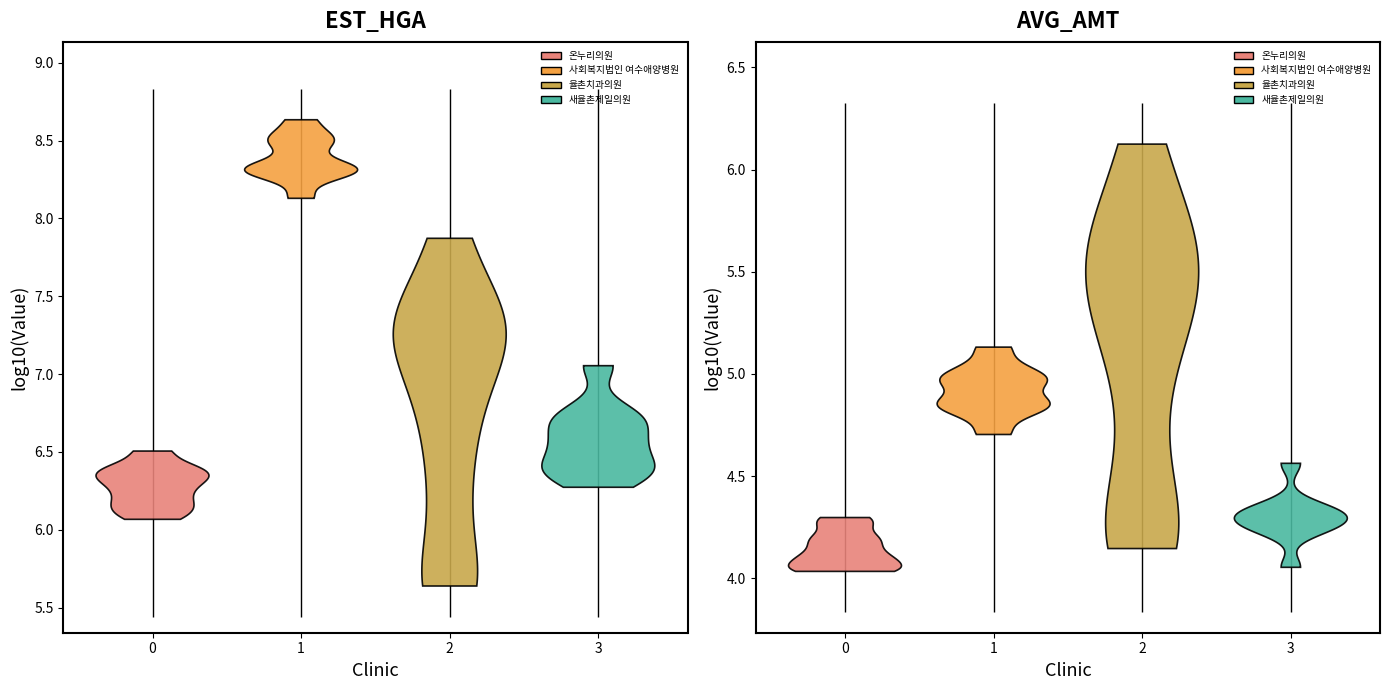

Reading right to left, list all the values displayed in this chart.

온누리의원: 1654595	1327367	1167978	2179912	3205325	1451355	2484065	1864966	2480453	2114215
사회복지법인 여수애양병원: 212189564	211936030	321858665	339469960	189182402	287019498	134562598	194205228	214596853	430074154
율촌치과의원: 27825093	1631951	74492174	468855	15198213	435699	21757022	18570892	8118475	4195824
새율촌제일의원: 4945930	11326179	2655151	6005284	3477006	3605003	1876241	2326142	2418509	4822537